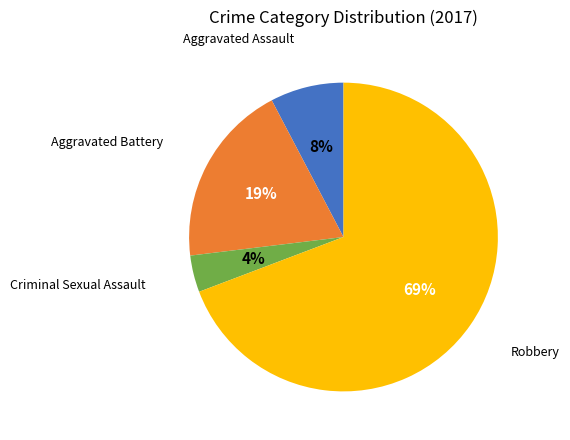

Does any single category account for the majority?

Yes